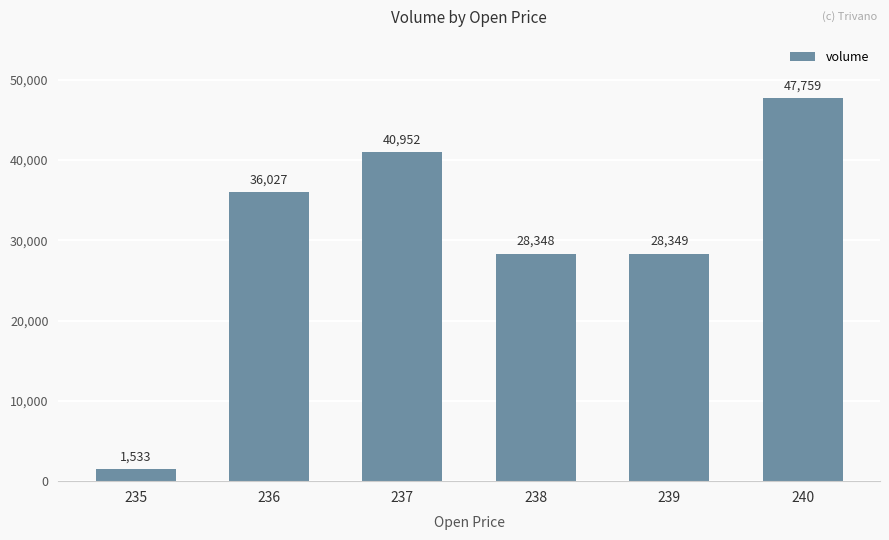

At which category does the chart reach its minimum across all series?

235